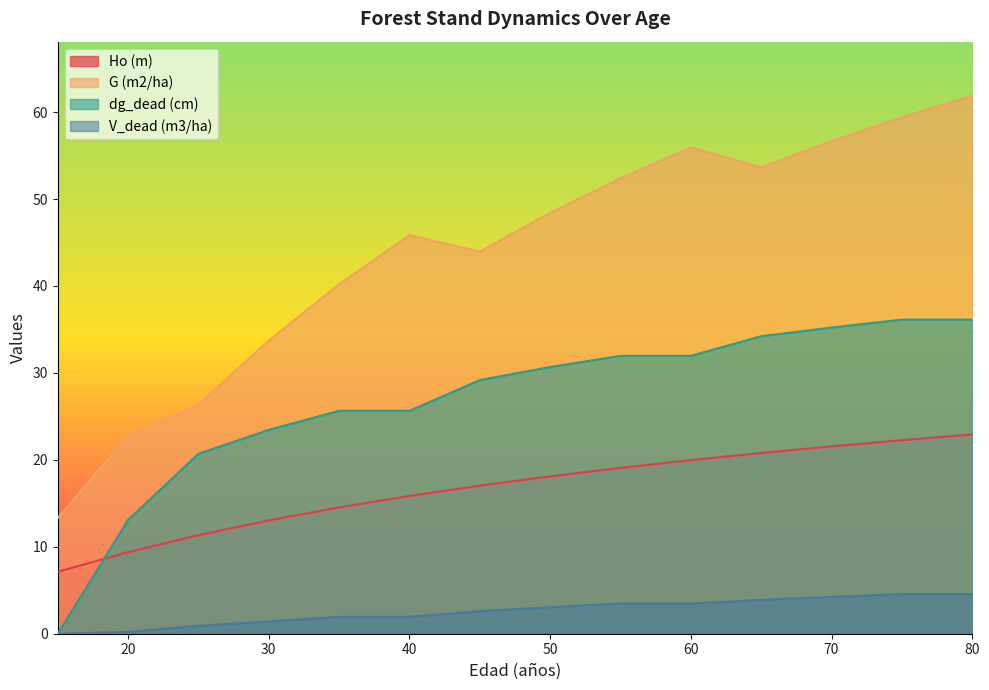

Is the value of G (m2/ha) at 70 greater than the value of dg_dead (cm) at 70?

Yes